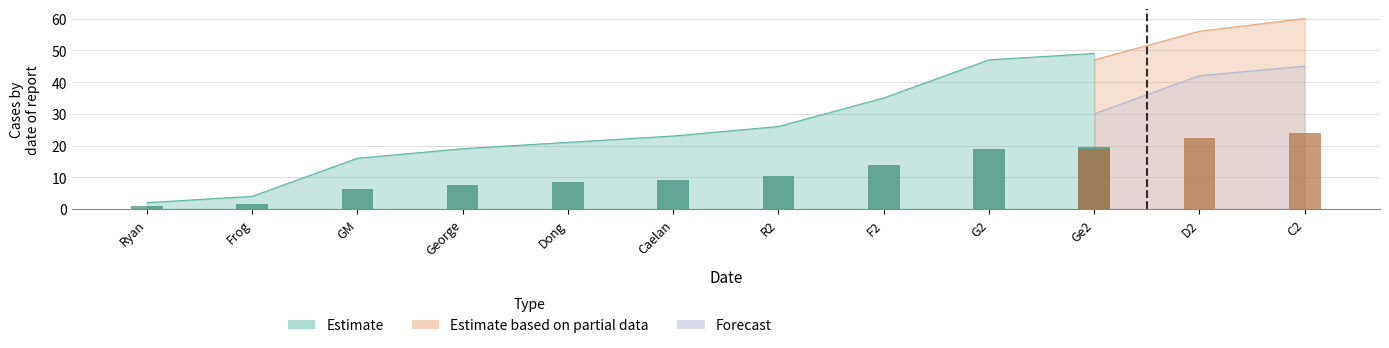

Which has a higher value, 3 or 4?

4